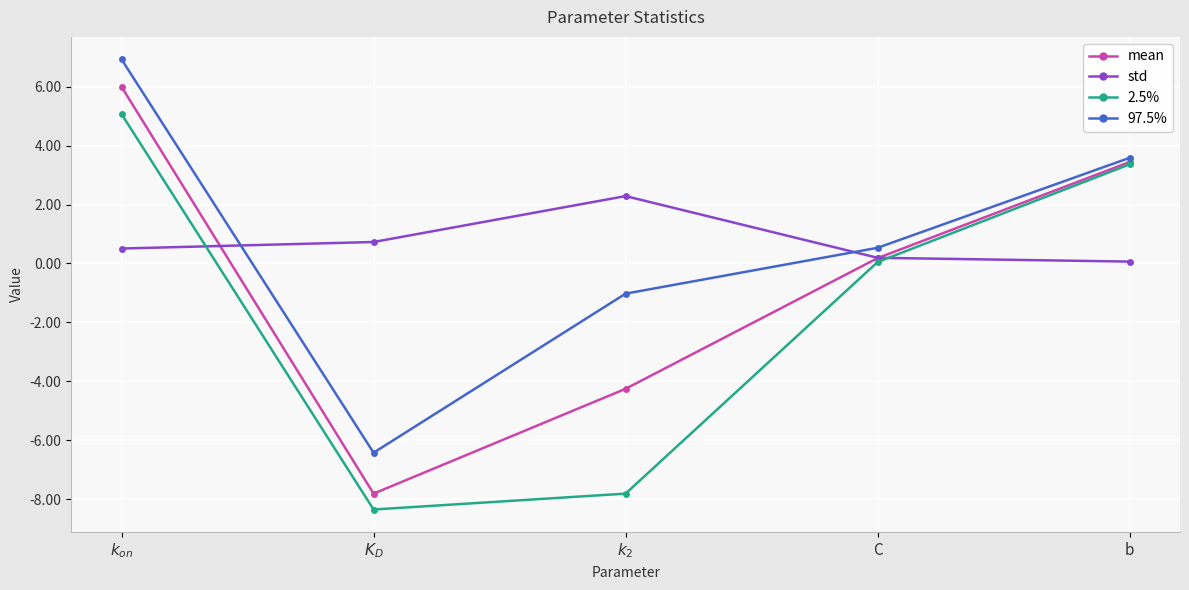

What is the minimum value shown in the chart?

-8.3